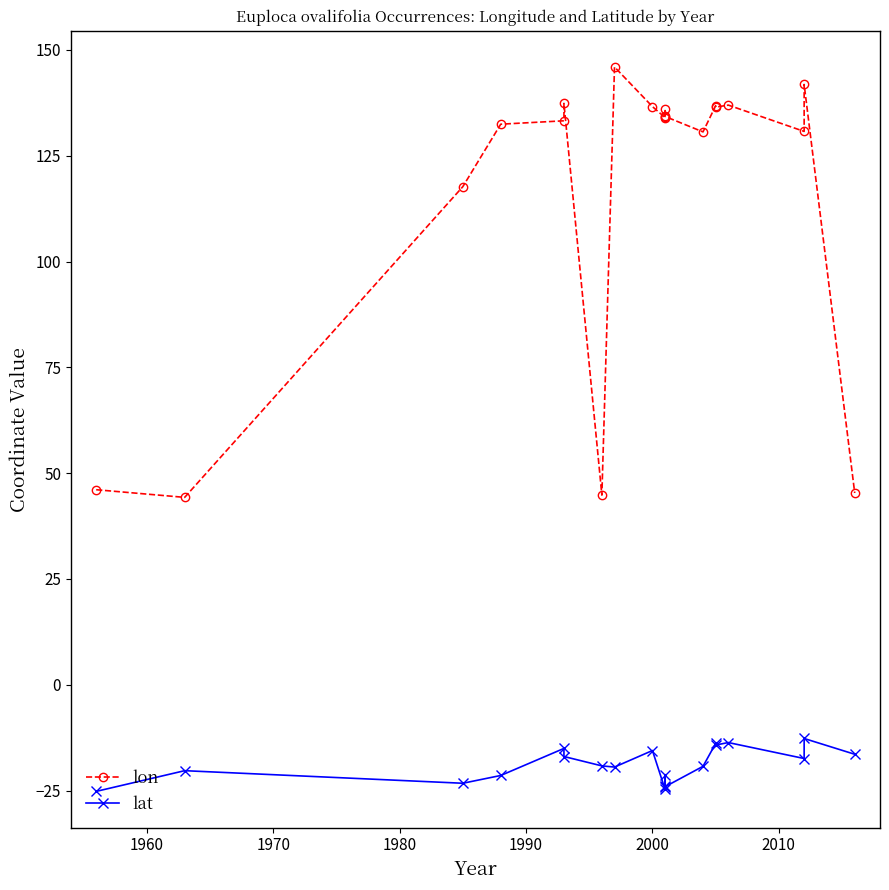

What is the difference between the second highest and second lowest values in the lat series?

11.1